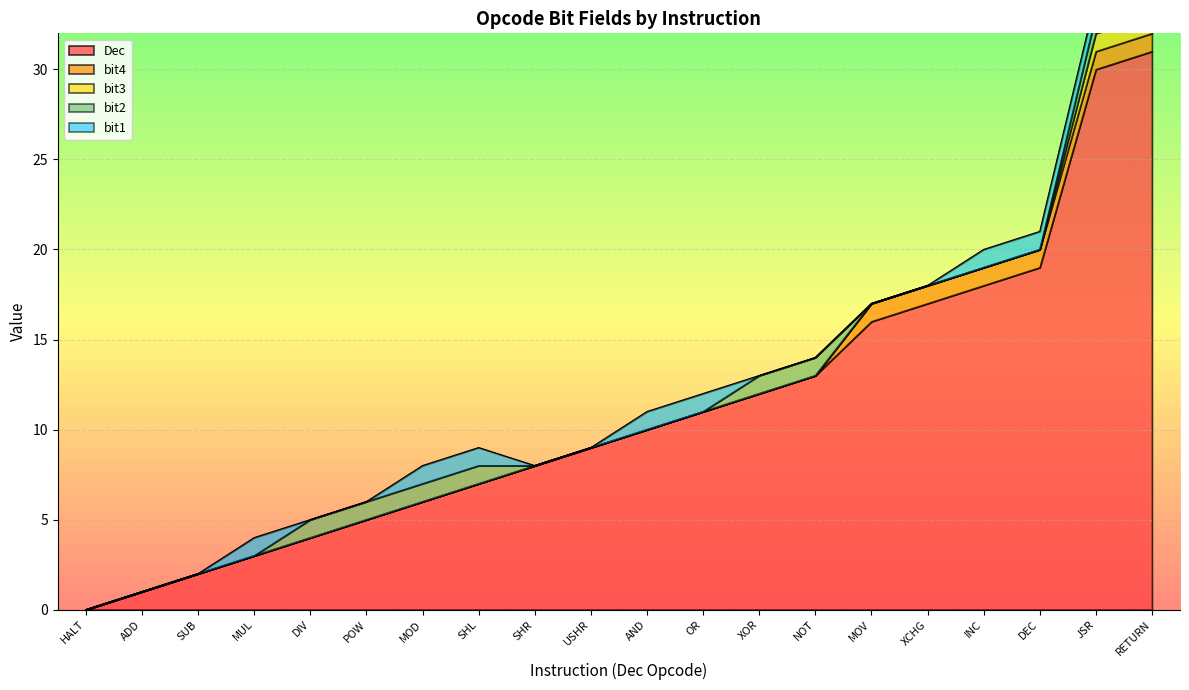

At how many categories does at least one series exceed 24?

2